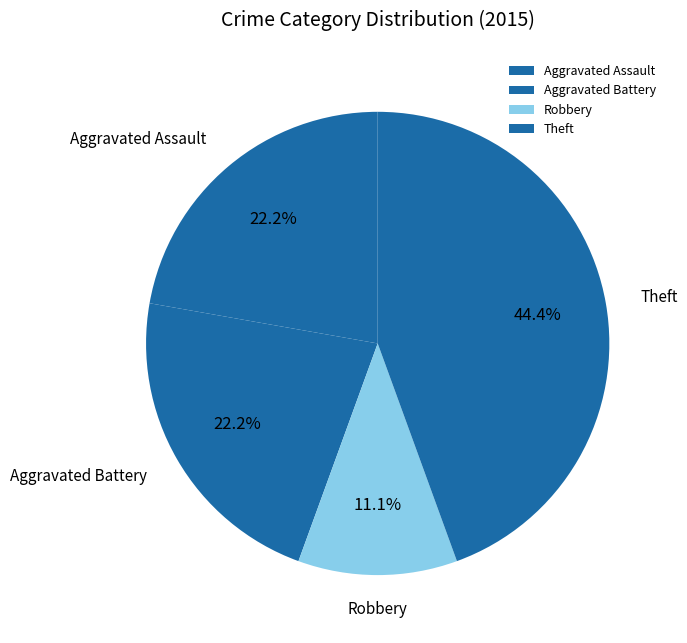

How many slices are in this pie chart?

4